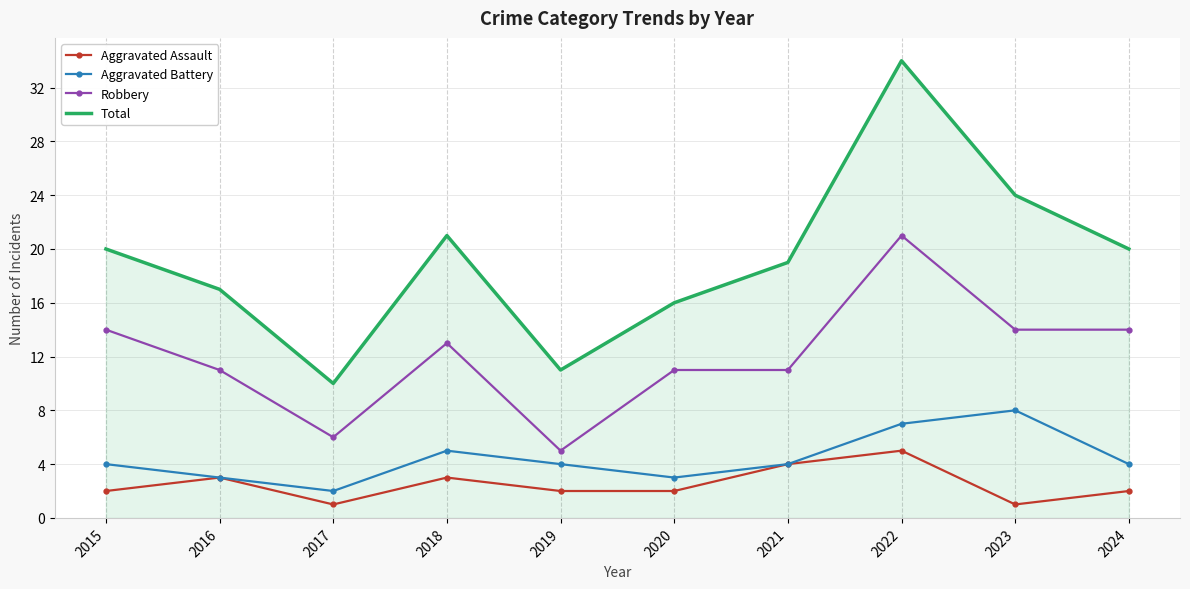

True or false: Total has a value of 34 at 2022.

True